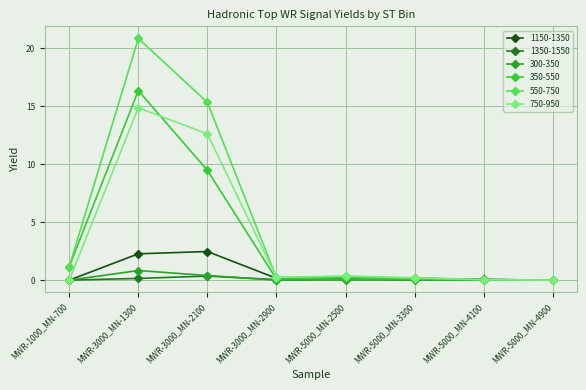

Which series has the widest spread of values?

550-750